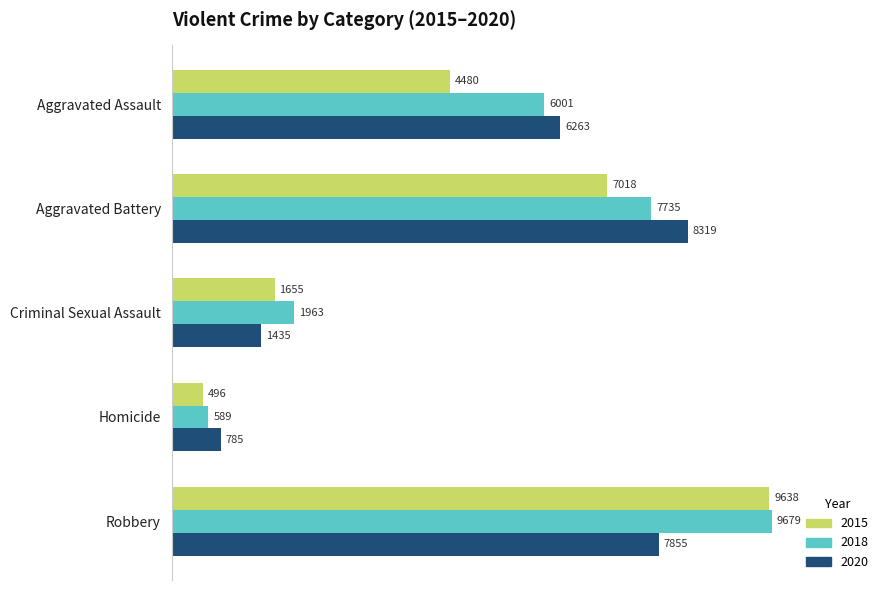

What is the total value across all series at Aggravated Battery?

23072